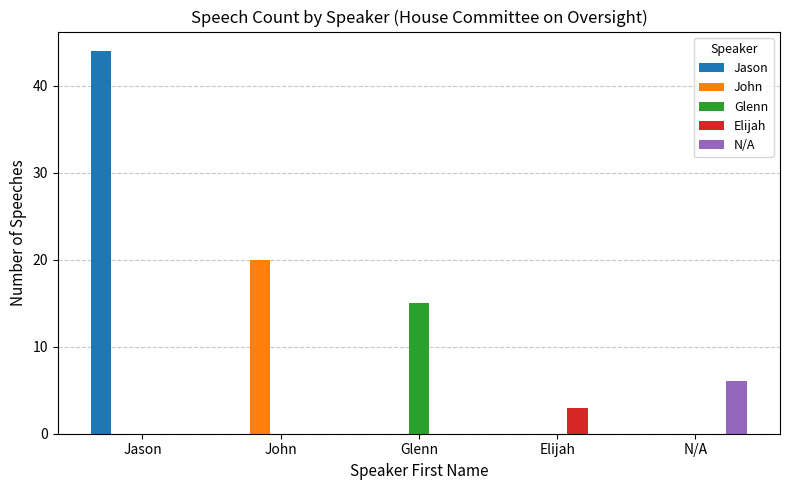

Are the bars grouped side by side (vs. stacked)?

Yes